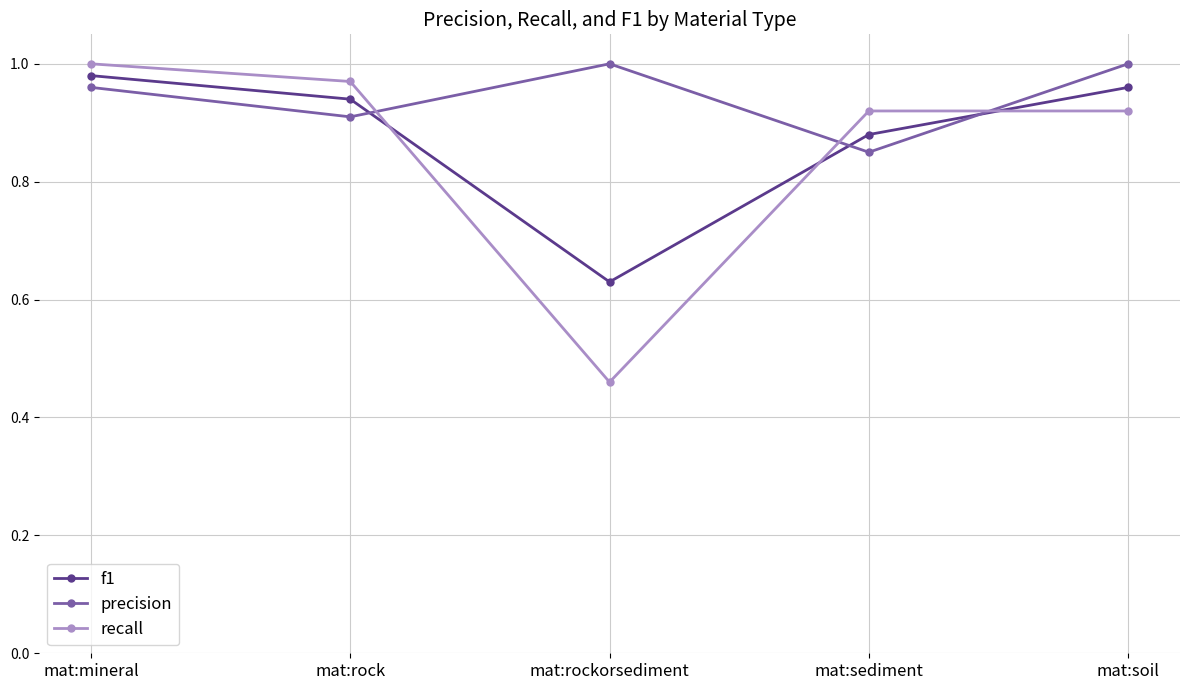

How many interior local valleys does the f1 series have?

1